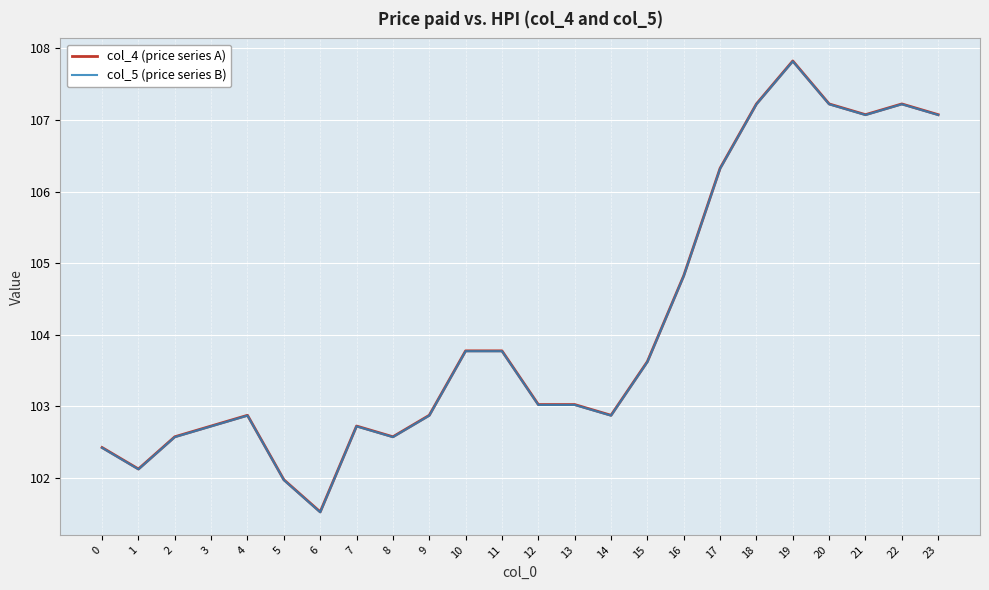

Which category has the highest value in the col_5 (price series B) series?

19